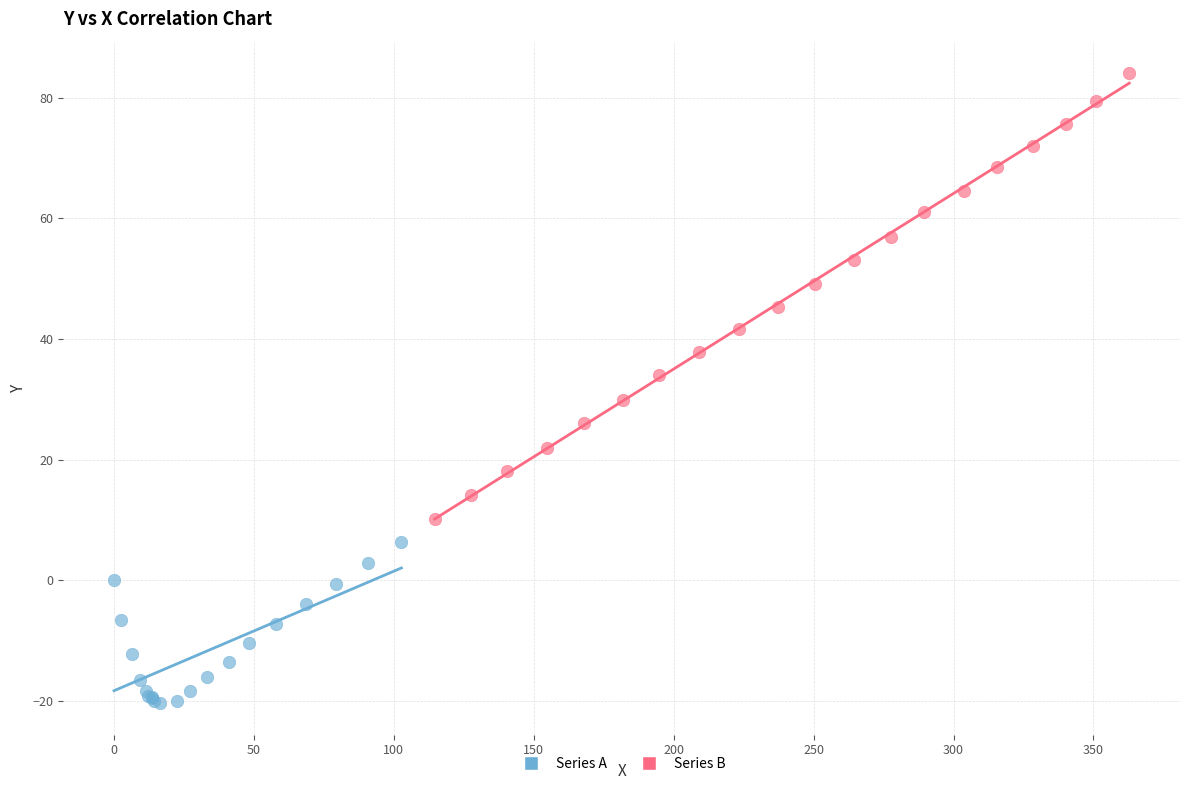

Which series has the widest spread of Y values?

Series B